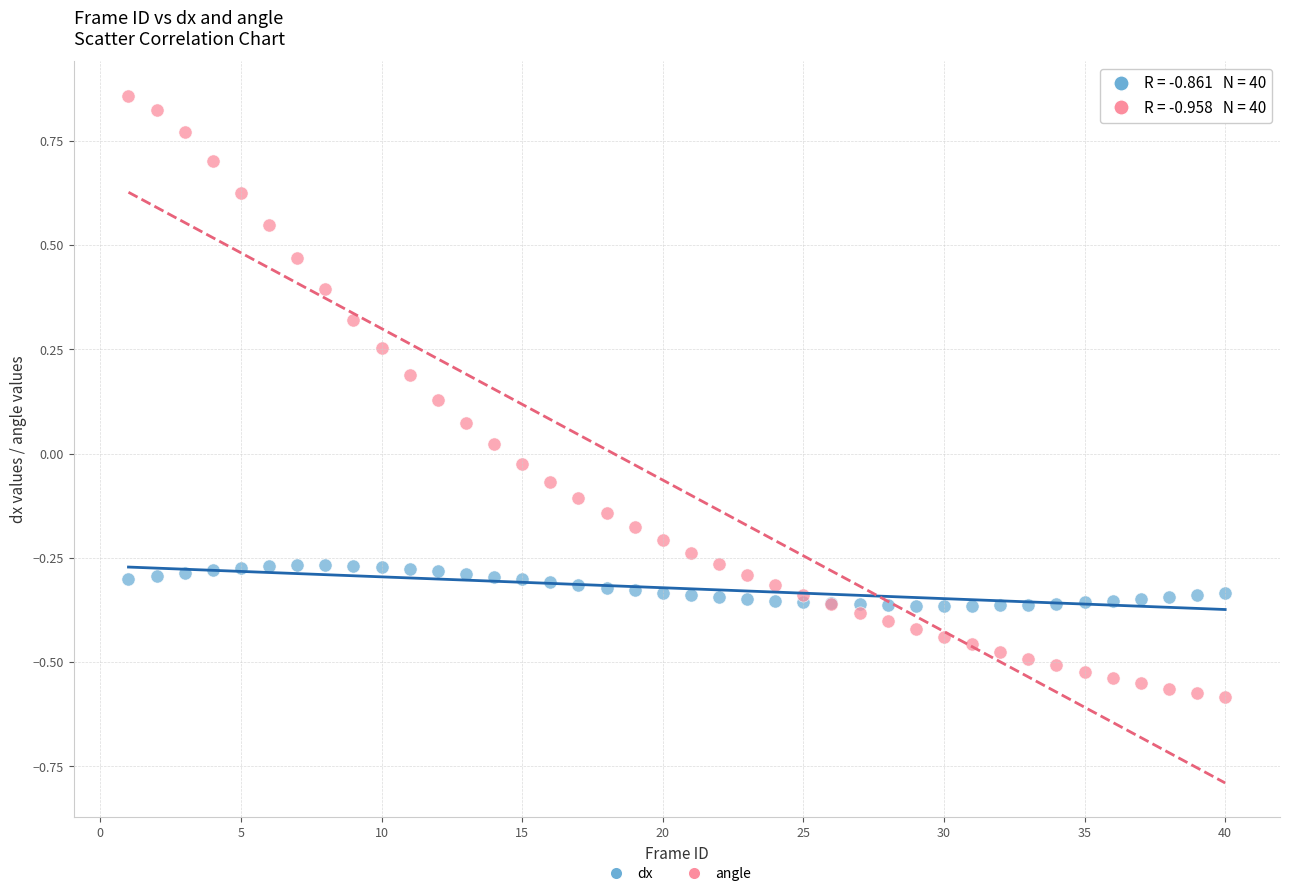

Which series contains the lowest Y value?

angle